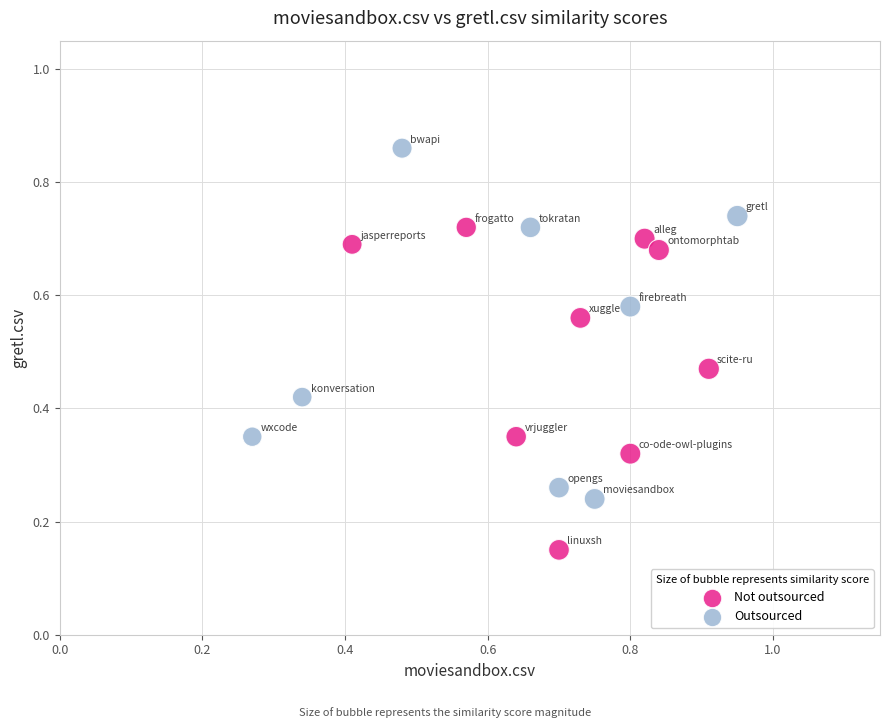

Which series reaches the minimum Y coordinate?

Not outsourced